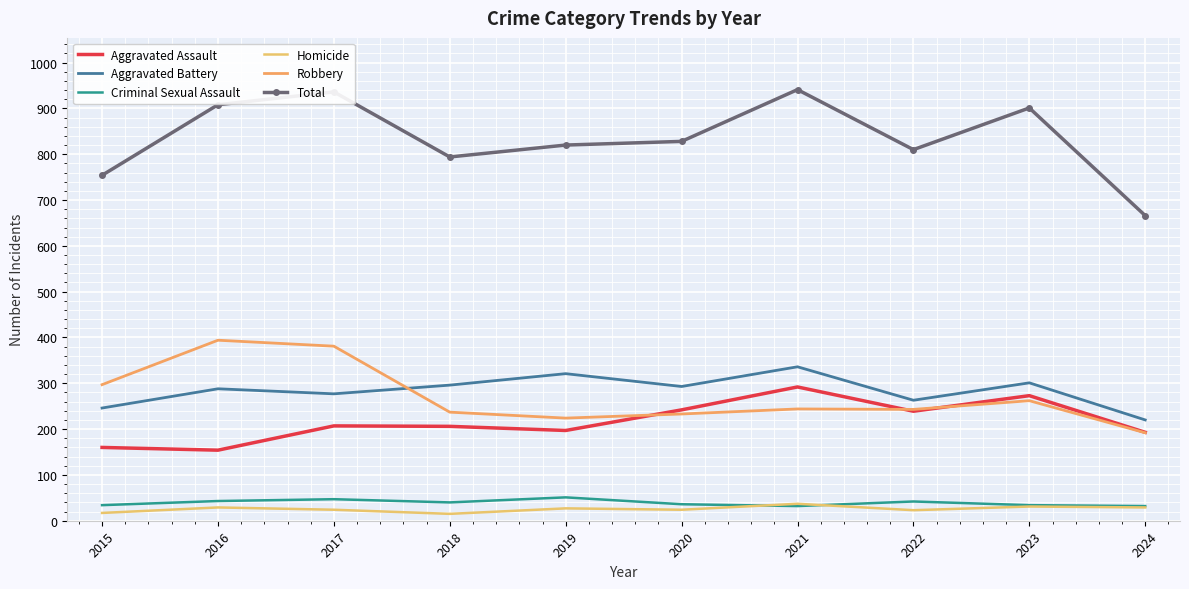

True or false: Total has a value of 1227 at 2021.

False